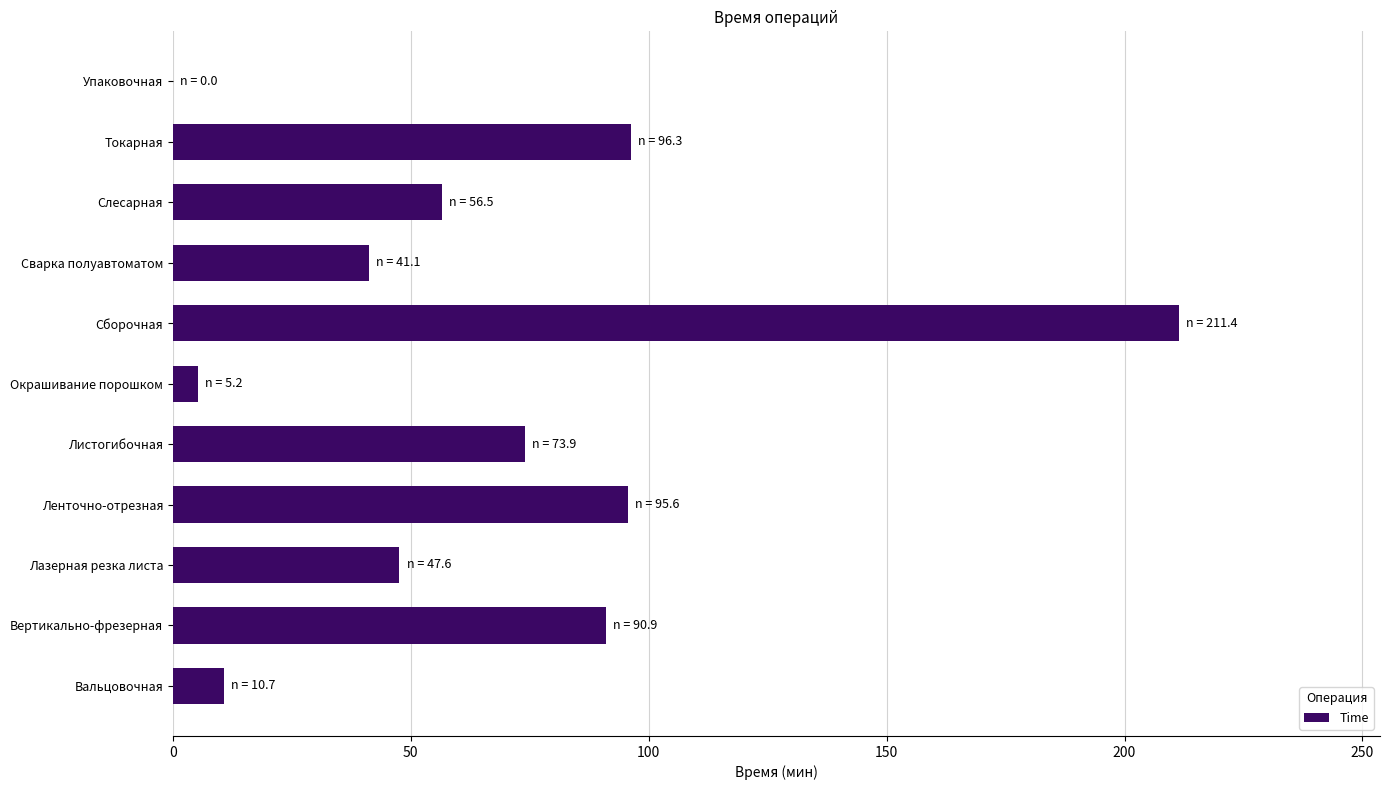

What is the sum of all values?

729.2